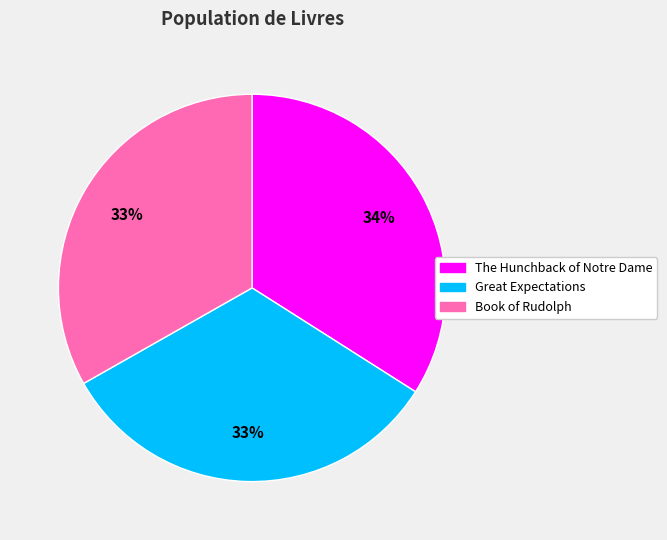

Count the number of slices in the pie.

3